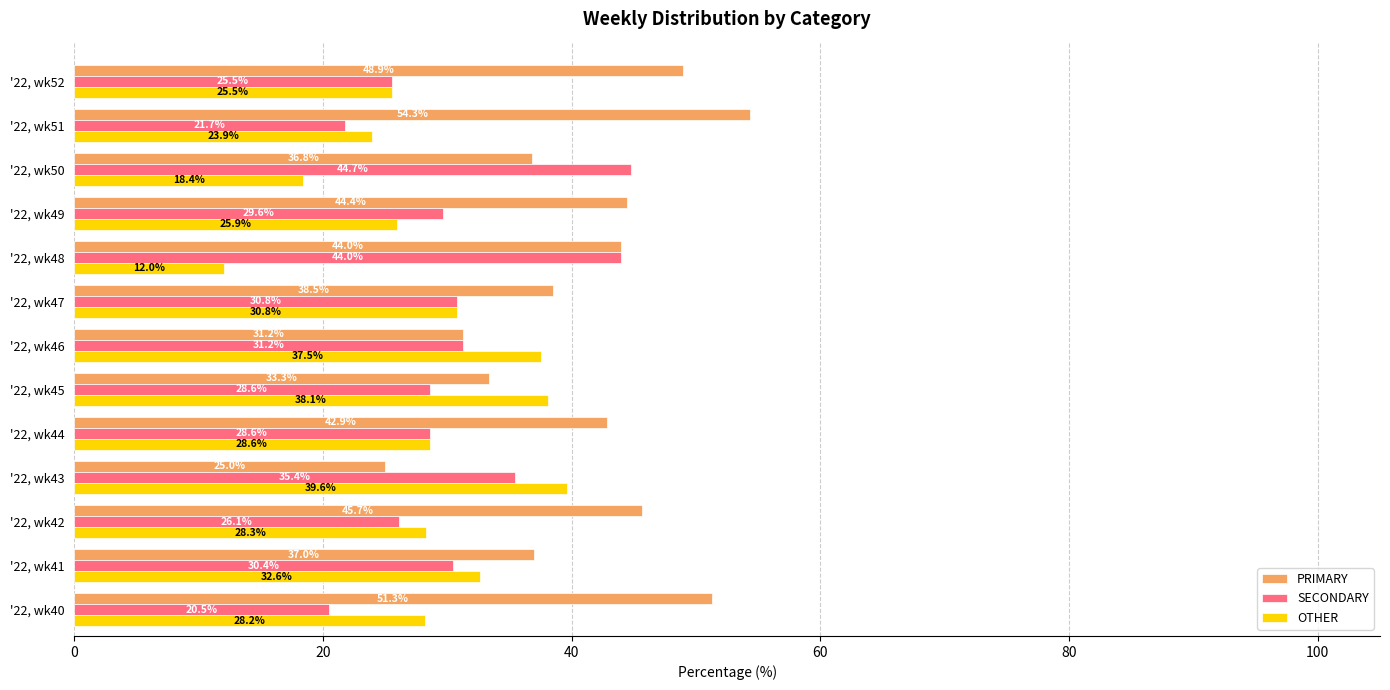

At how many categories does at least one series exceed 15?

13